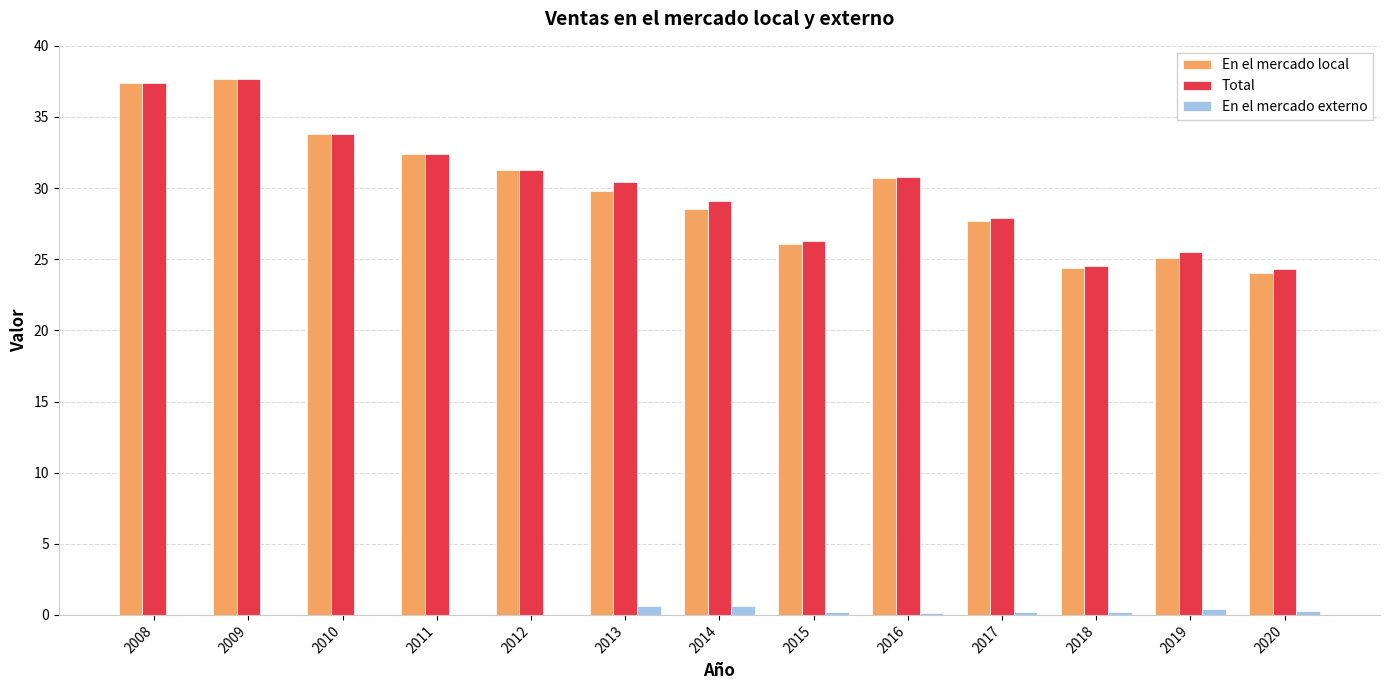

What is the sum of the En el mercado local values at 2009 and 2008?

75.1